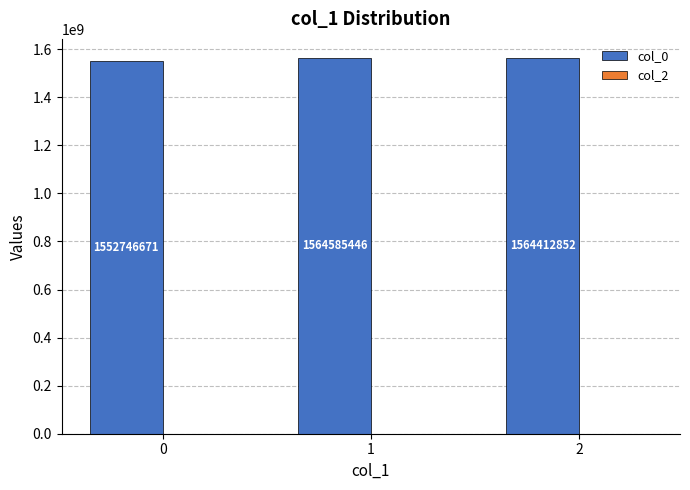

What is the difference between the values at 0 and 2?

11666181